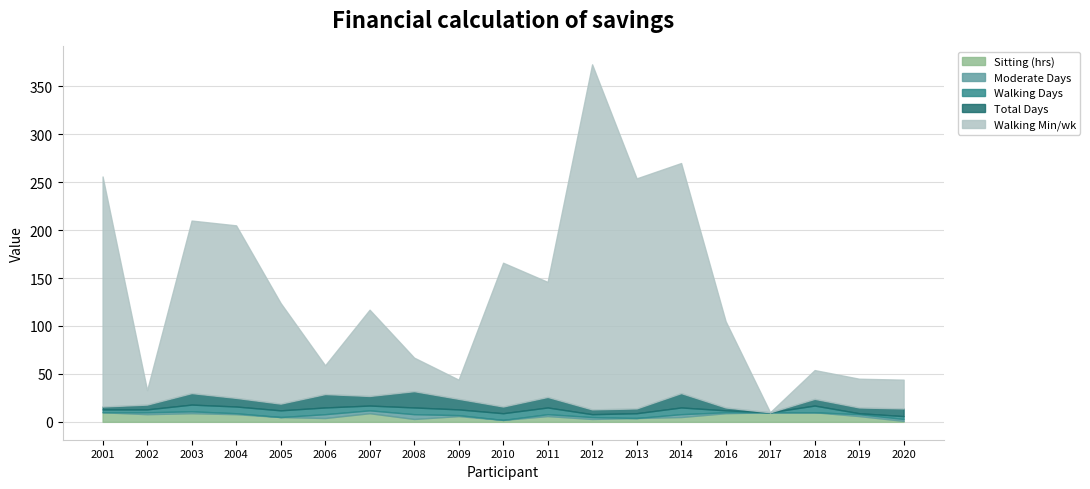

What is the value of the Moderate Days point at the 19th from the left?

2